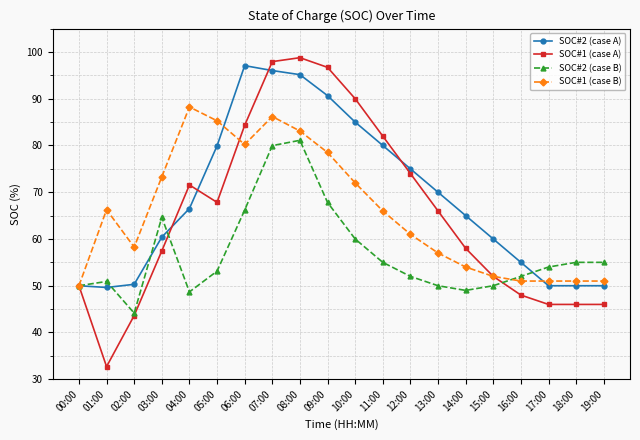

Where is the first local minimum for SOC#2 (case B)?

02:00